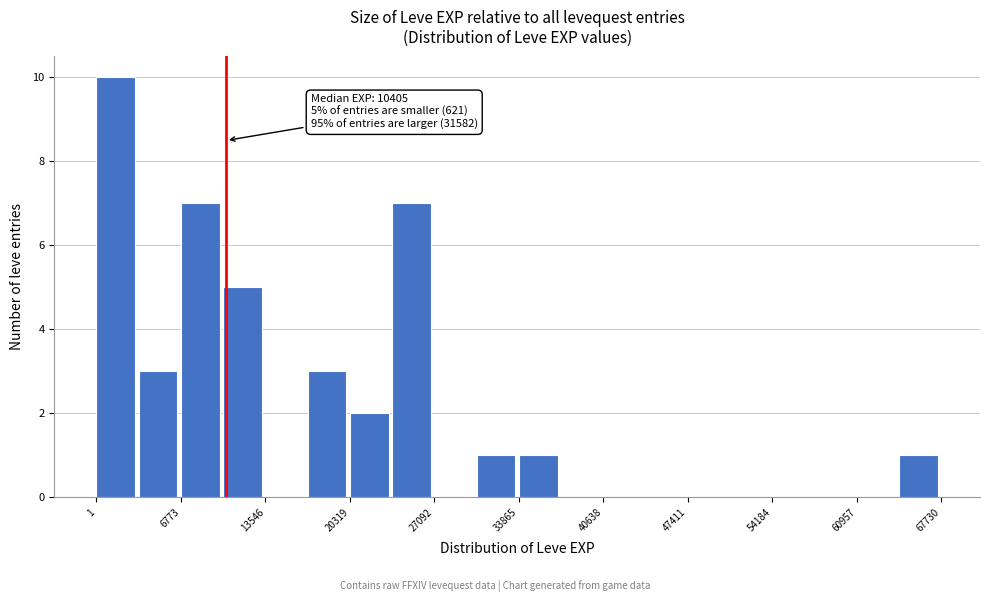

Read against the x-axis, roughly where is the centre of the tallest bar?

2000